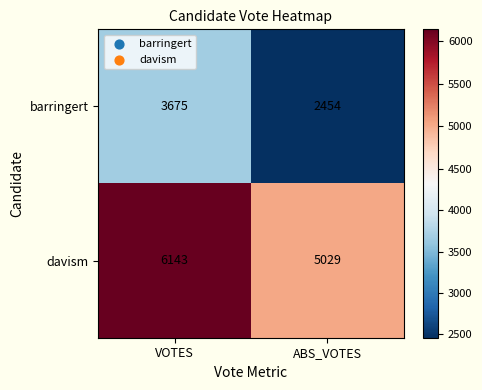

Read the barringert value at VOTES, to the nearest 10.

3680